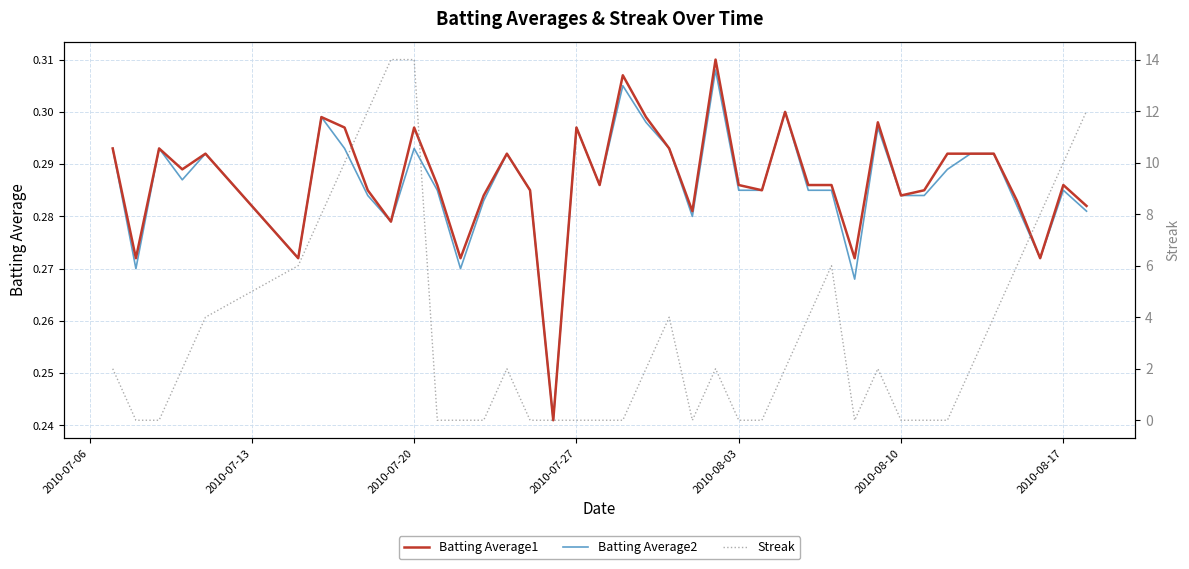

True or false: Batting Average1 has more than 0 points higher than both neighbors.

True